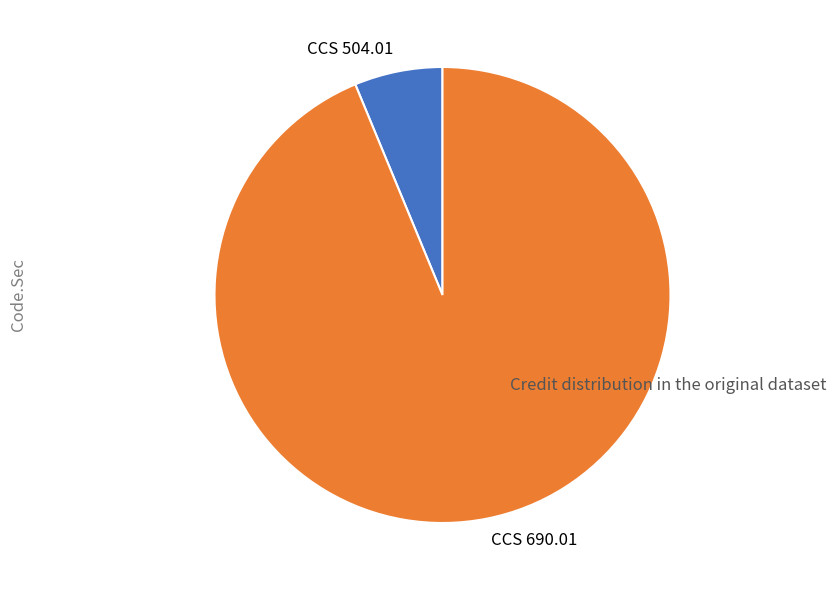

Rank the categories by value from lowest to highest.

CCS 504.01, CCS 690.01